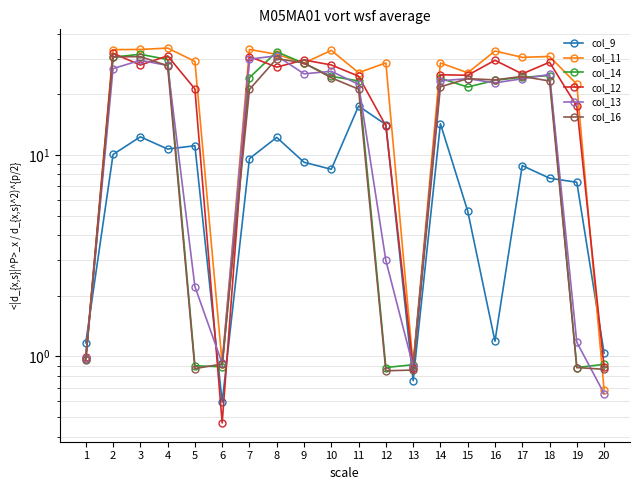

The value of col_14 at 6 is 1.5. True or false?

False